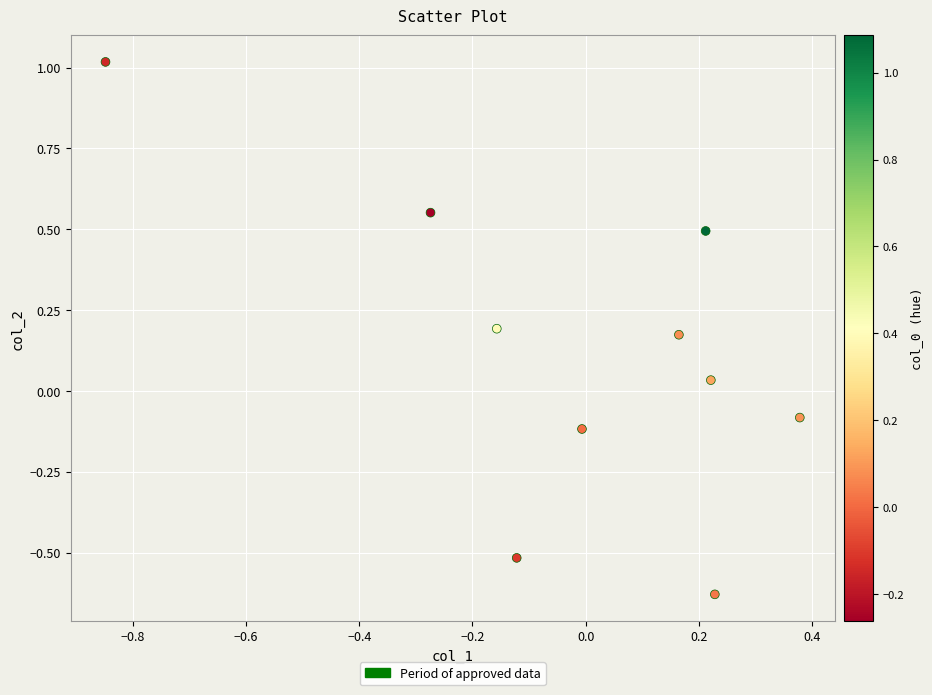

What is the range of Y values (max minus min)?

1.6